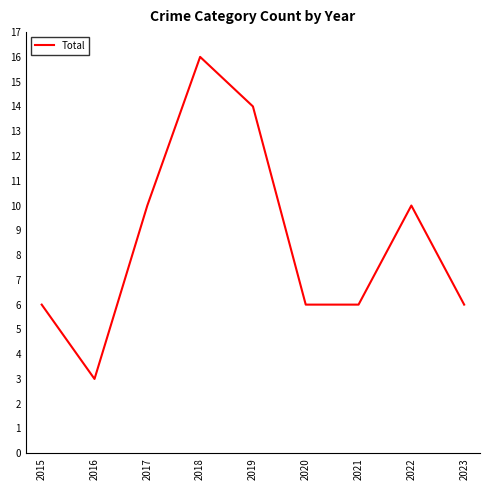

The value at 2023 is 6. True or false?

True